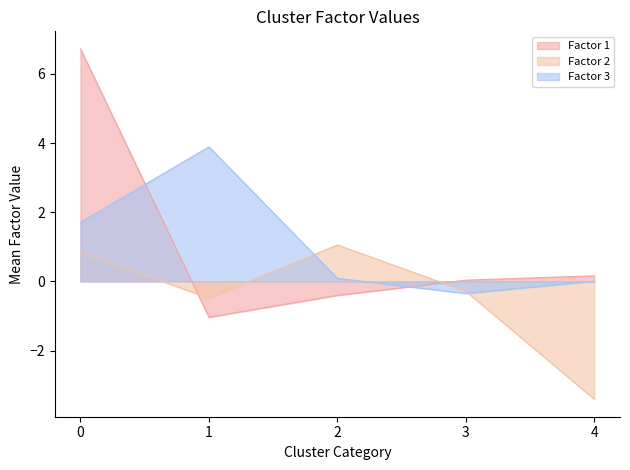

True or false: Factor 1 has a value of 6.7 at 0.

True